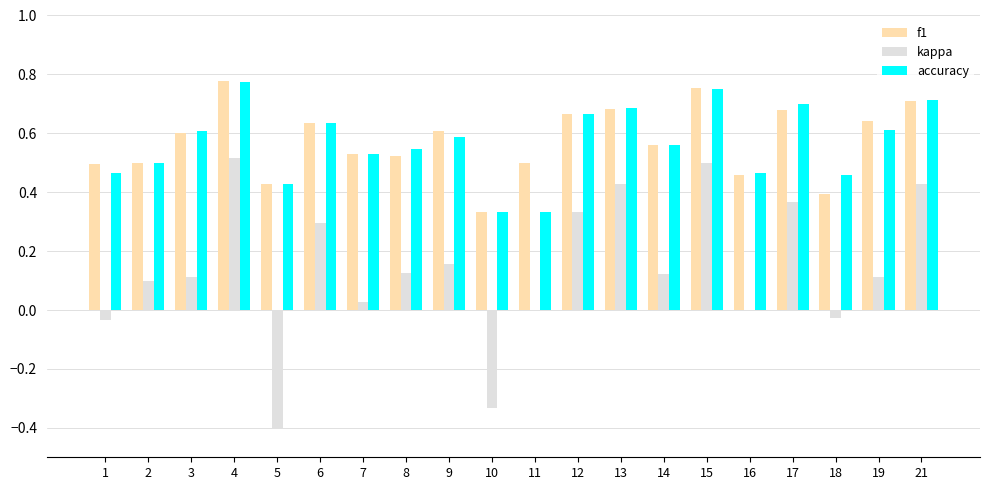

The f1 series shows 0.9 at 9. True or false?

False